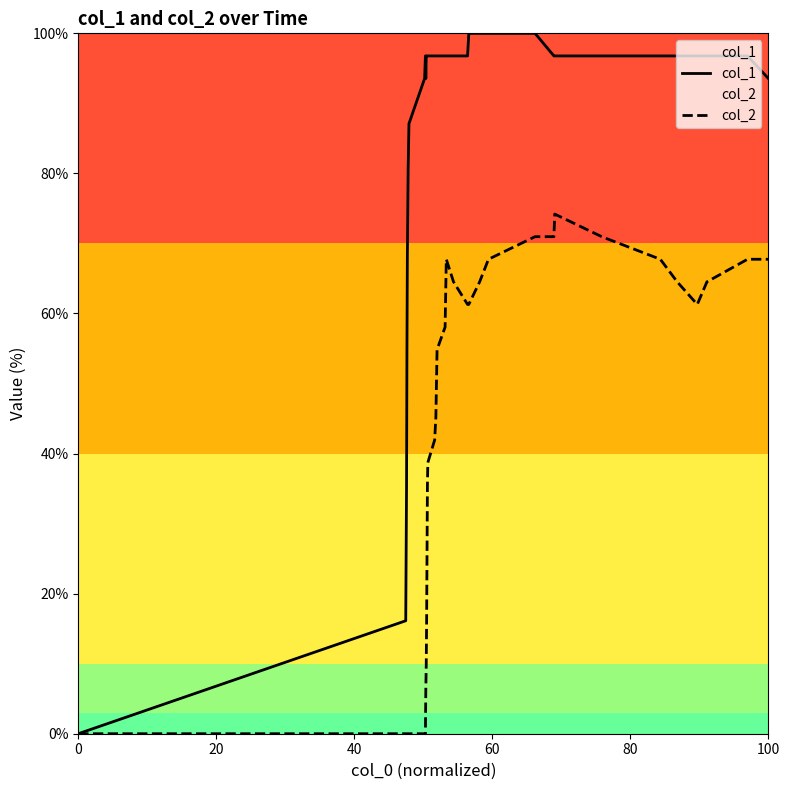

Which series has the largest total across all categories?

col_1